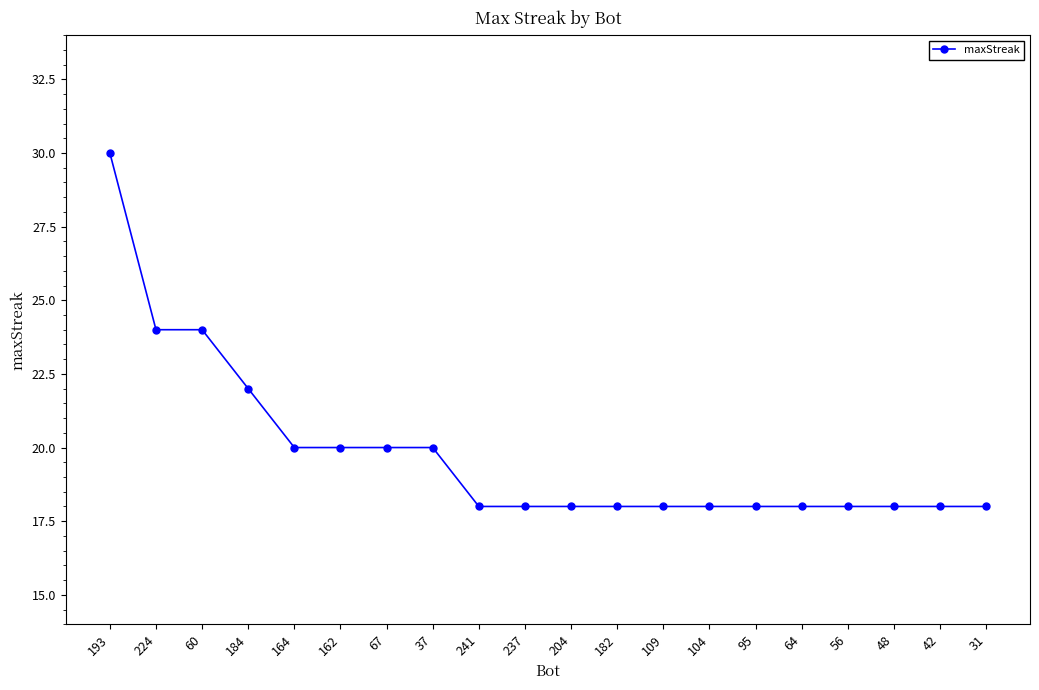

Reading left to right, what are all the values shown in this chart?

193=30	224=24	60=24	184=22	164=20	162=20	67=20	37=20	241=18	237=18	204=18	182=18	109=18	104=18	95=18	64=18	56=18	48=18	42=18	31=18